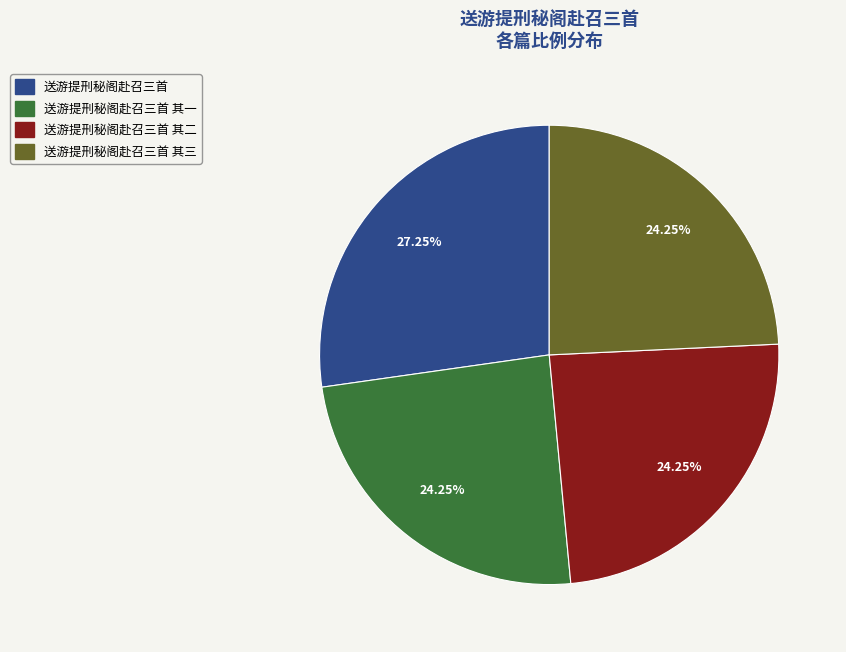

Does any single category account for the majority?

No